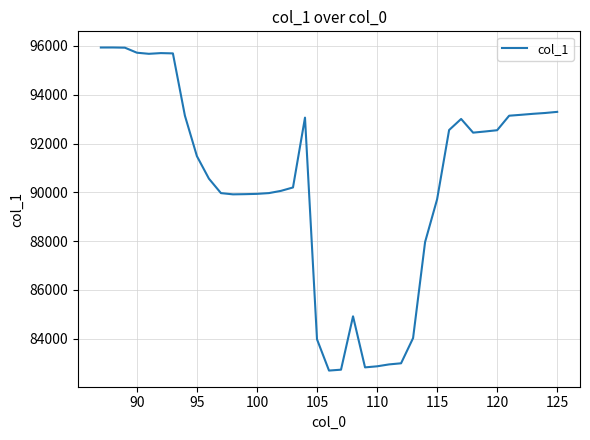

What is the difference between the maximum and minimum values?

13246.8